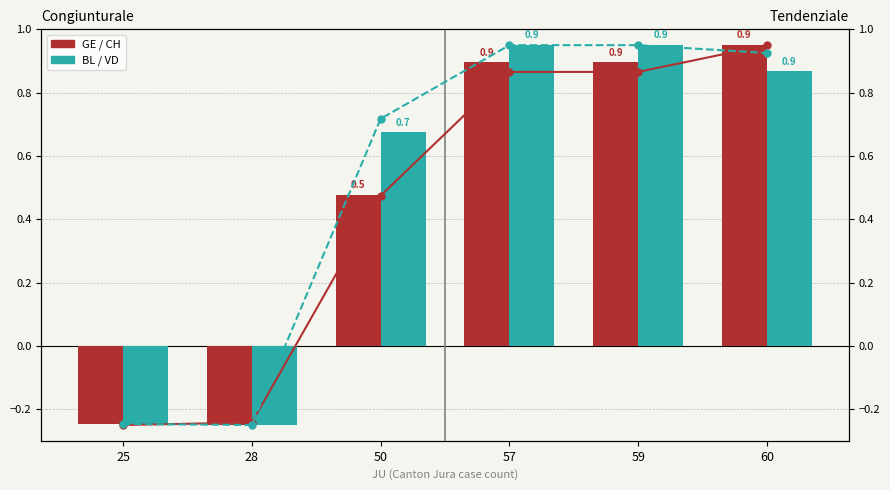

What value does the CH series have at 28?

-0.2